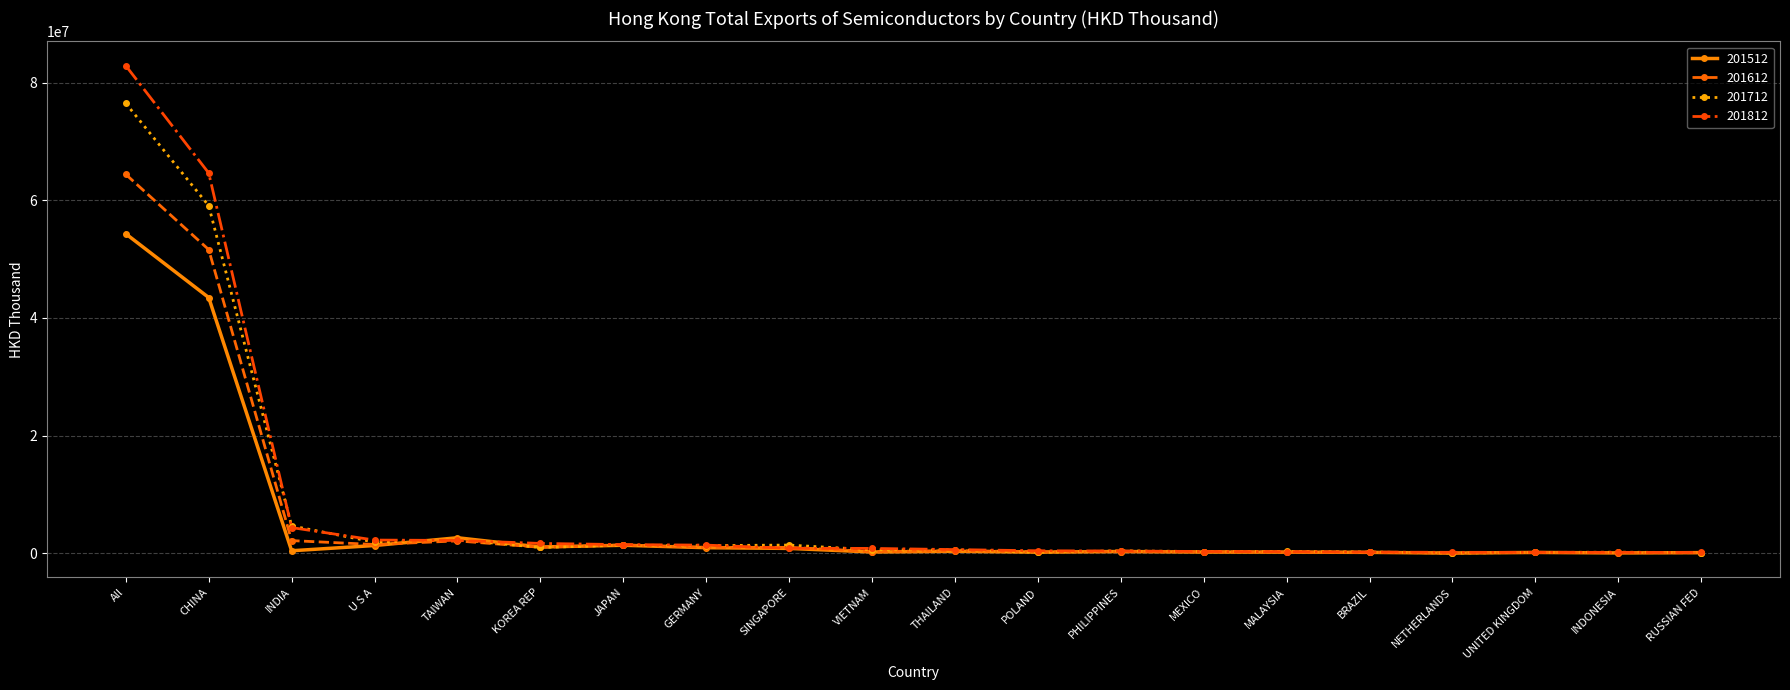

True or false: 201712 has more than 2 interior local peaks.

True